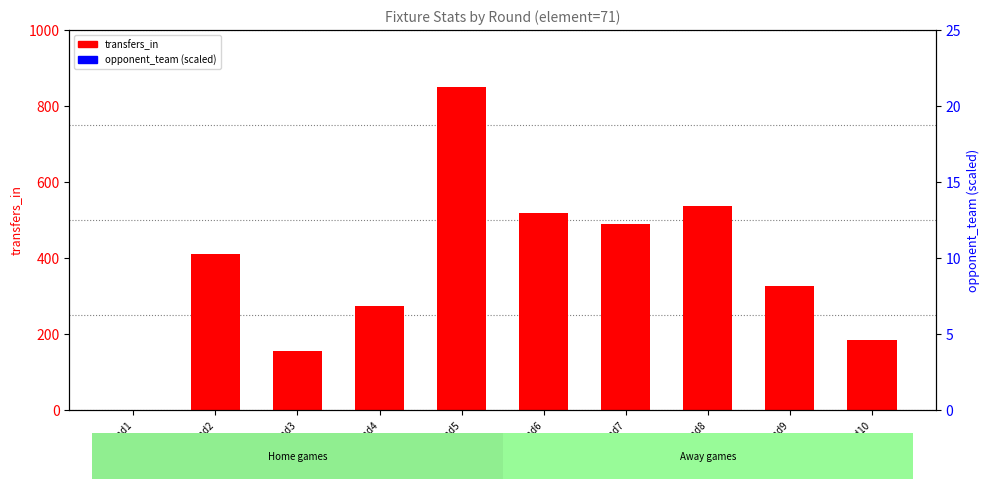

Is the value of opponent_team (scaled) at Round4 greater than the value of transfers_in at Round4?

No